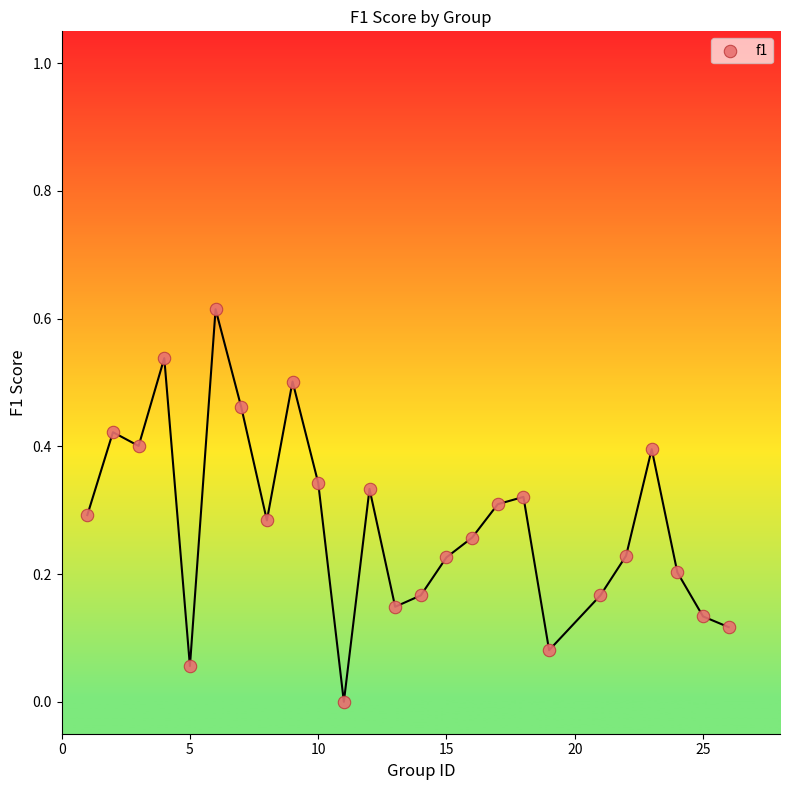

What is the range of X values (max minus min)?

25.0